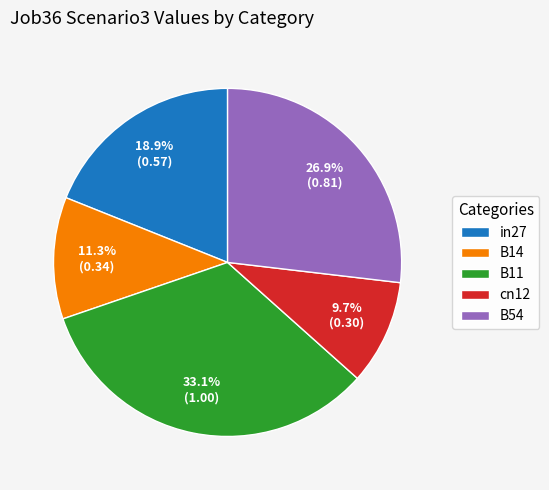

How many slices are in this pie chart?

5